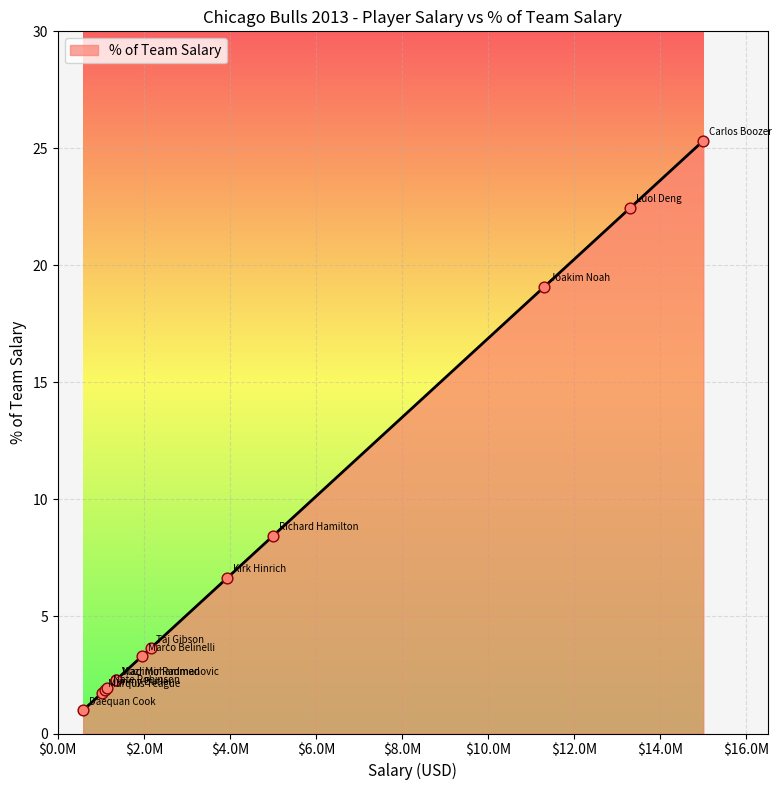

Which has a higher value, Nate Robinson or Carlos Boozer?

Carlos Boozer